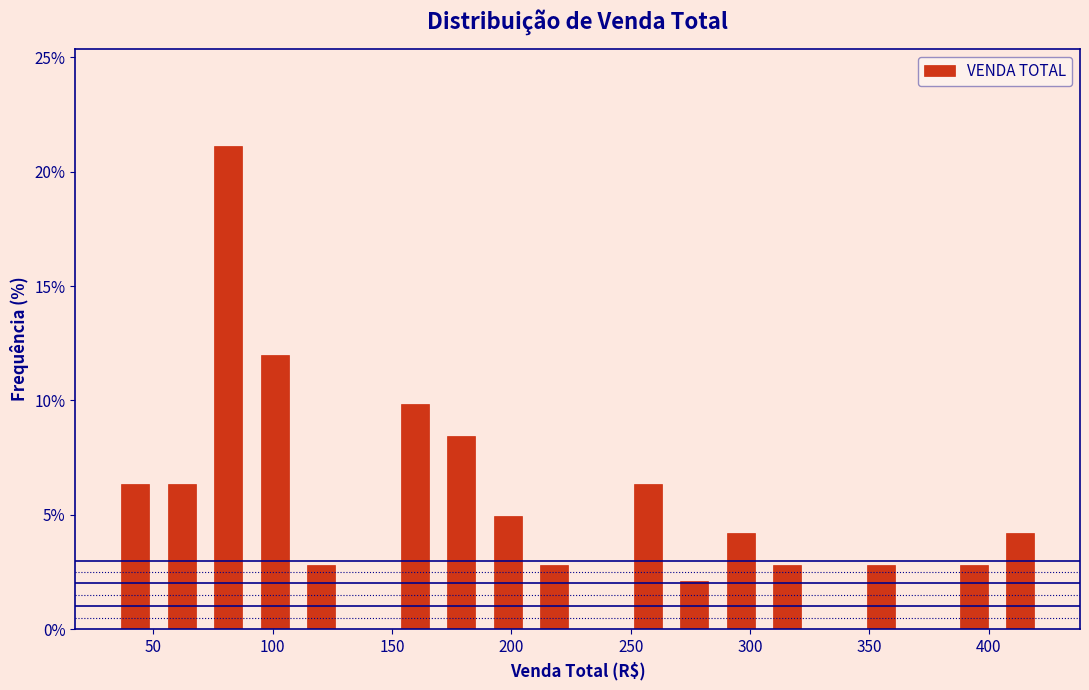

Around what value on the x-axis is the tallest bar? Give the approximate position of its centre, as read against the axis.

80